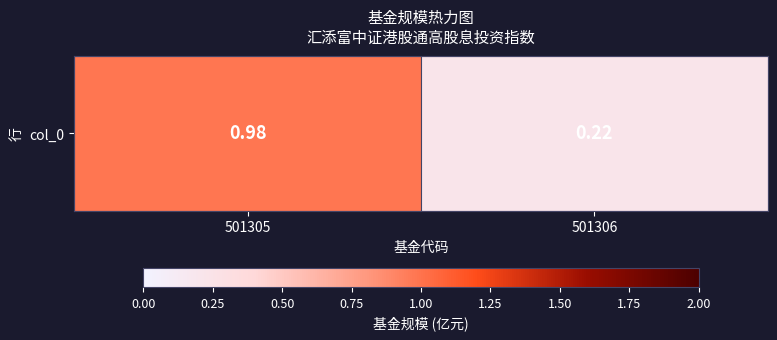

The value at 501306 is 0.1. True or false?

False